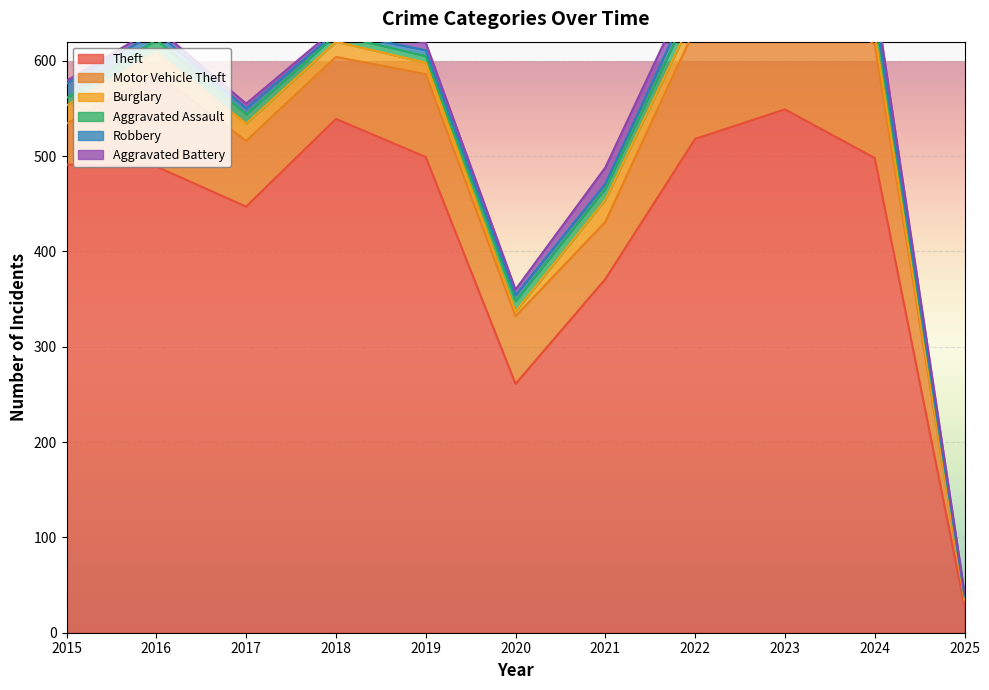

Is the value of Robbery at 2020 greater than the value of Motor Vehicle Theft at 2025?

No